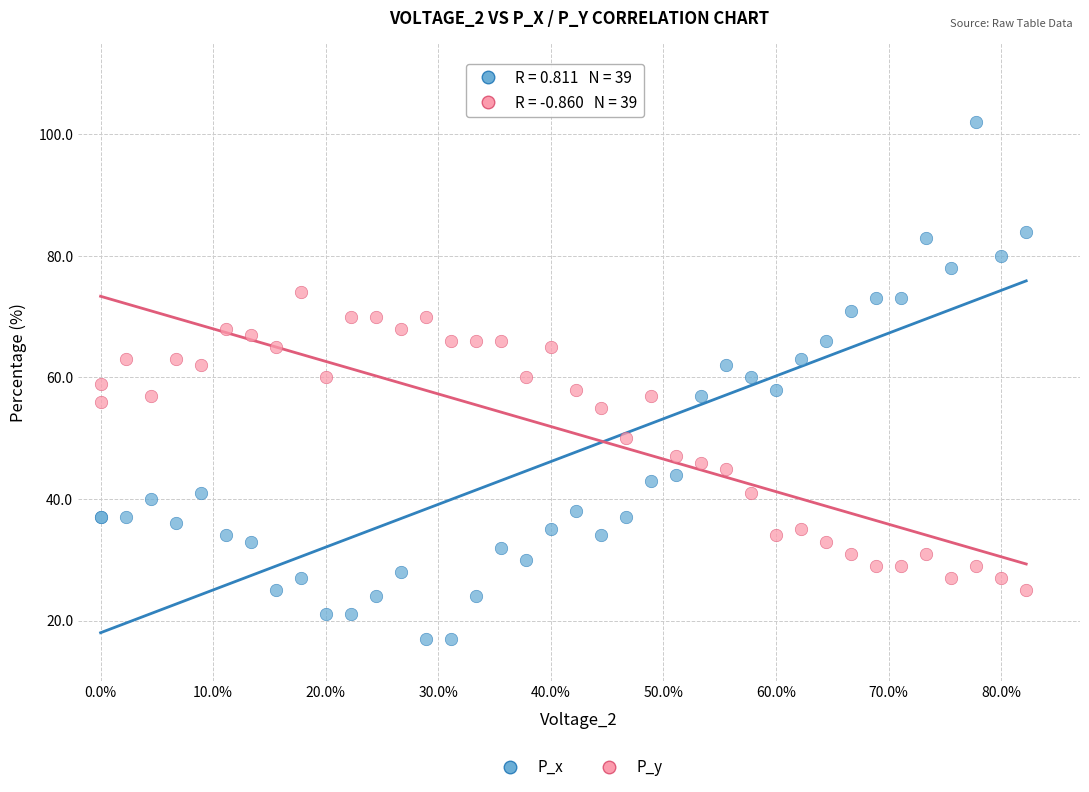

Which series reaches the maximum Y coordinate?

P_x